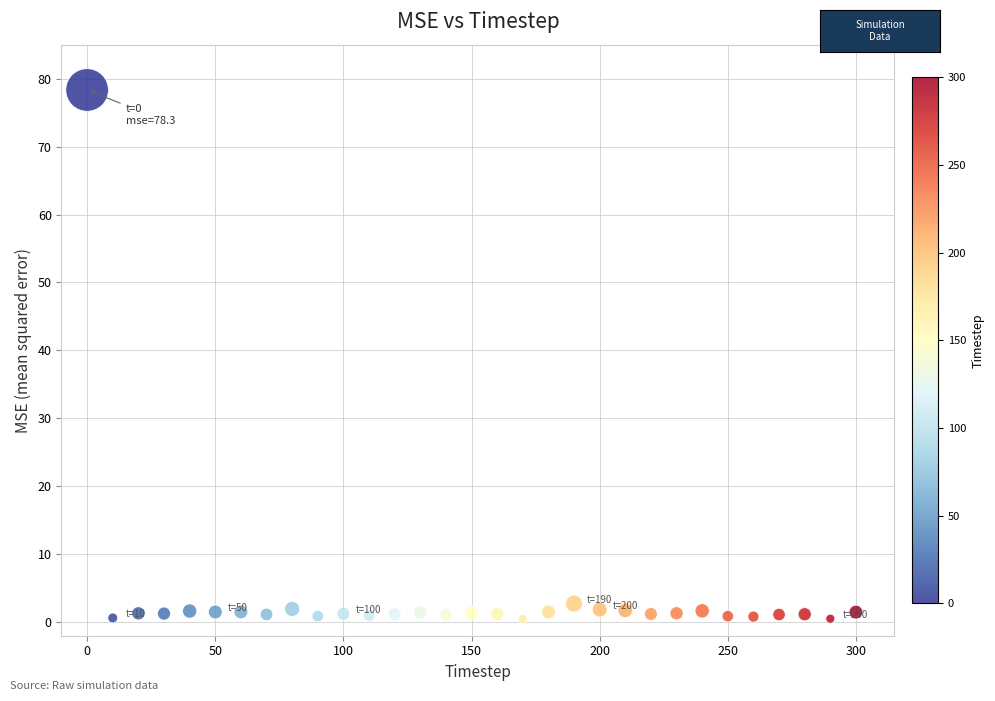

What is the range of Y values (max minus min)?

77.9